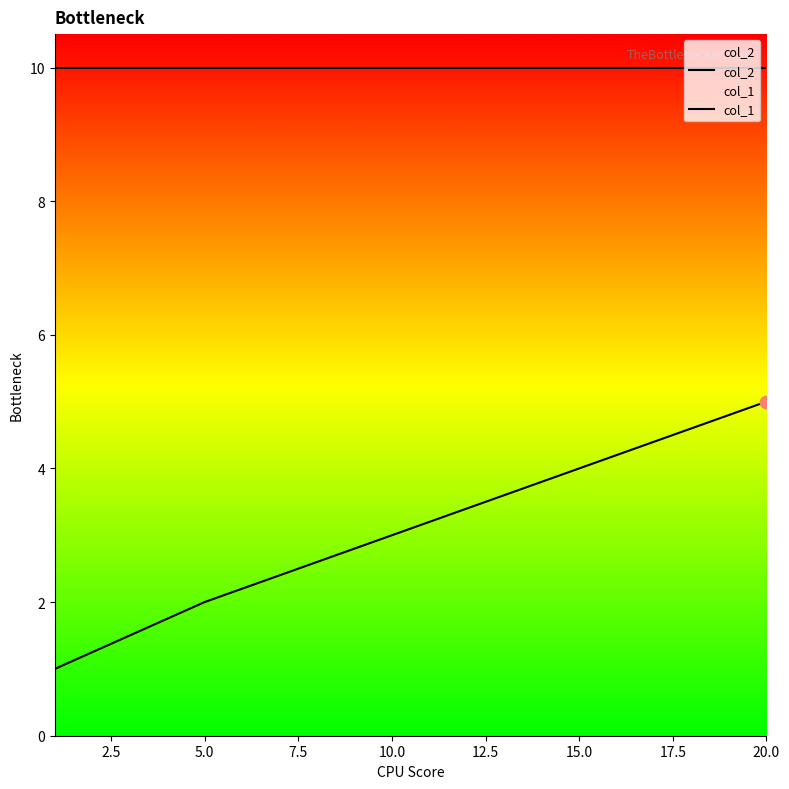

Which series has the widest spread of Y values?

col_2